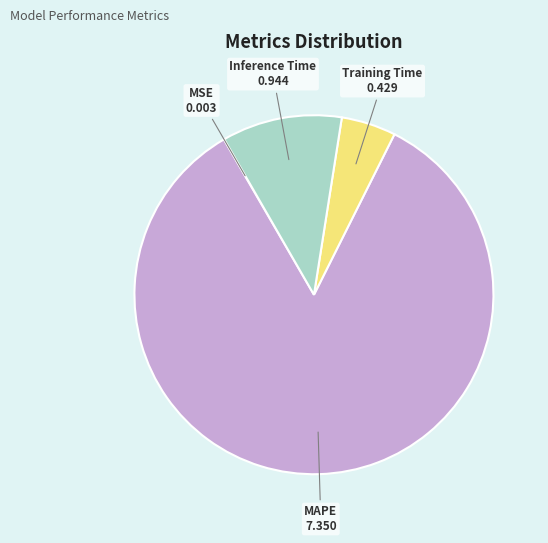

Which has a higher value, Inference Time or MAPE?

MAPE